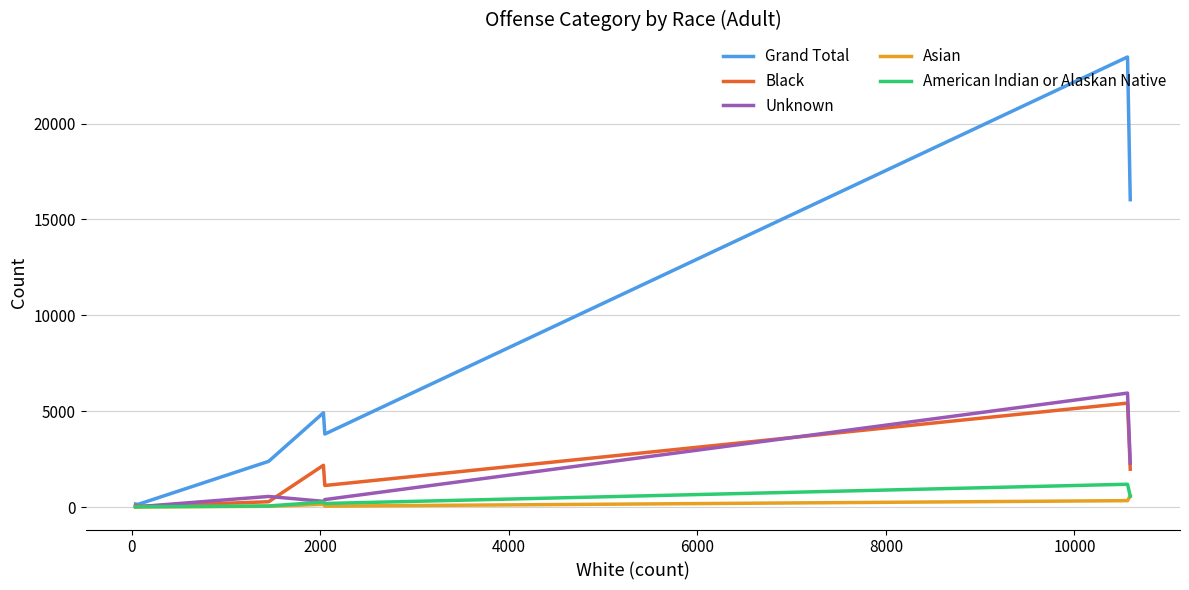

How many lines are shown in the chart?

5